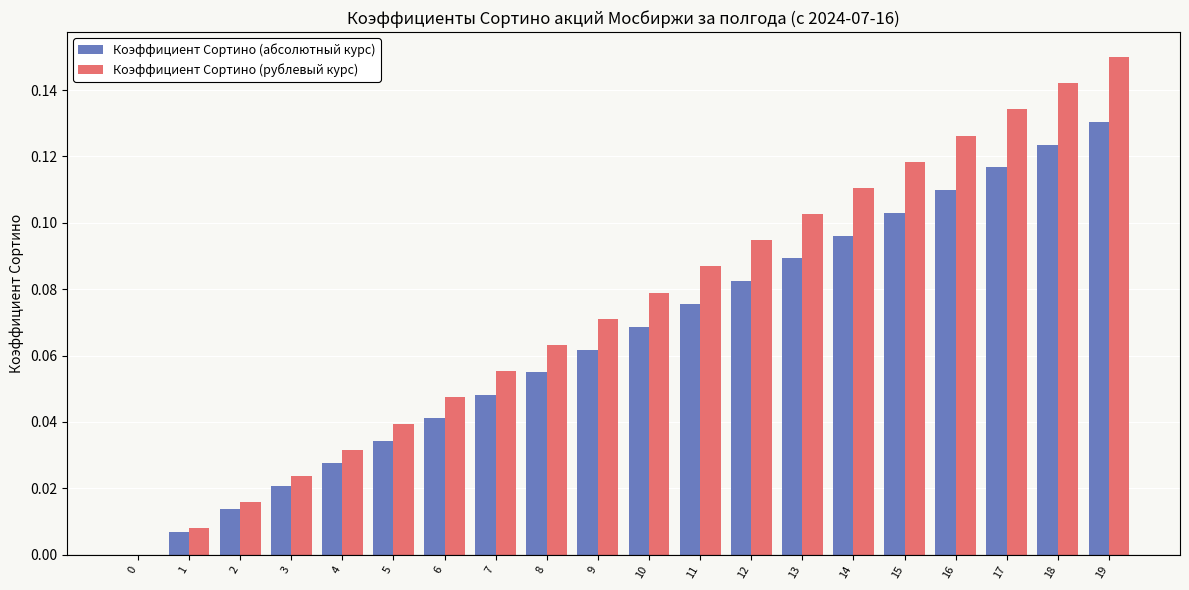

True or false: Коэффициент Сортино (рублевый курс) has a value of 0.0 at 3.

True